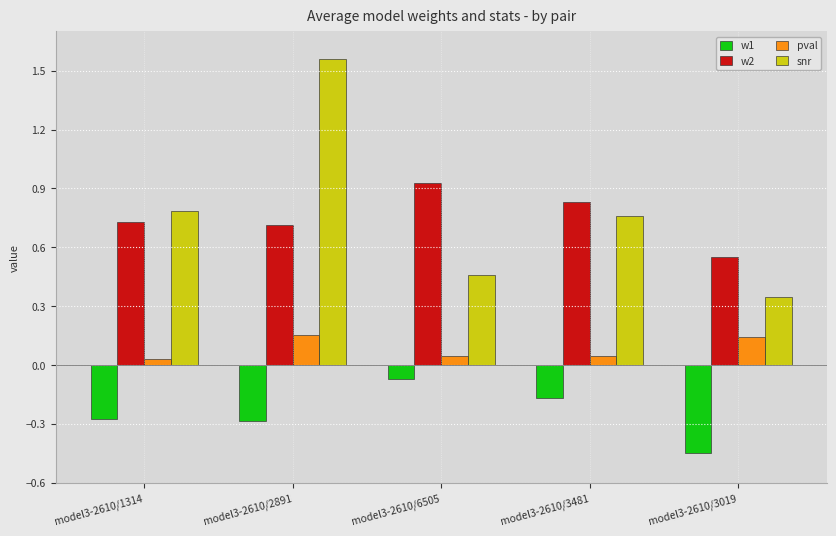

What position from the right is model3-2610/3481?

2